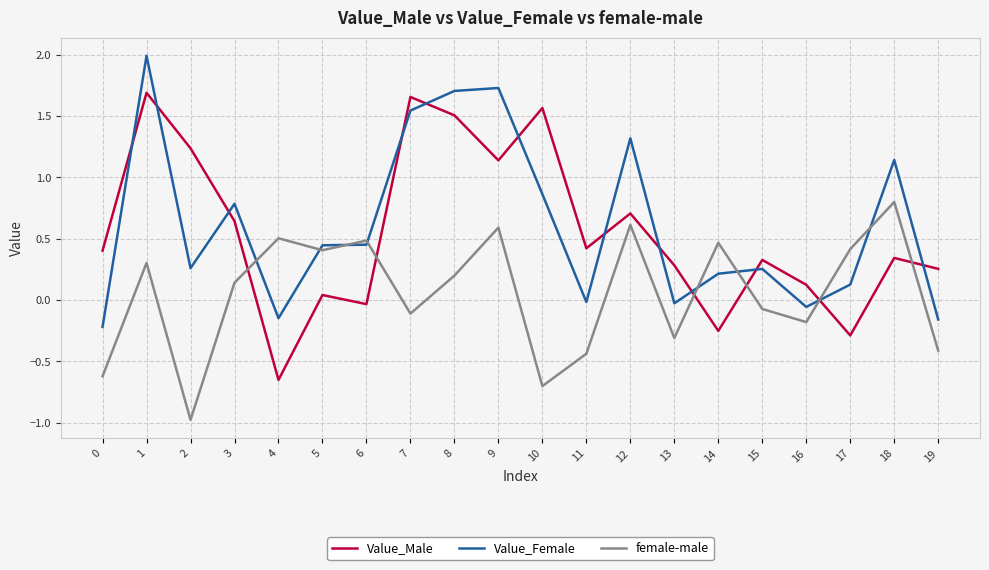

Is it true that Value_Female equals -0.1 at 0?

False